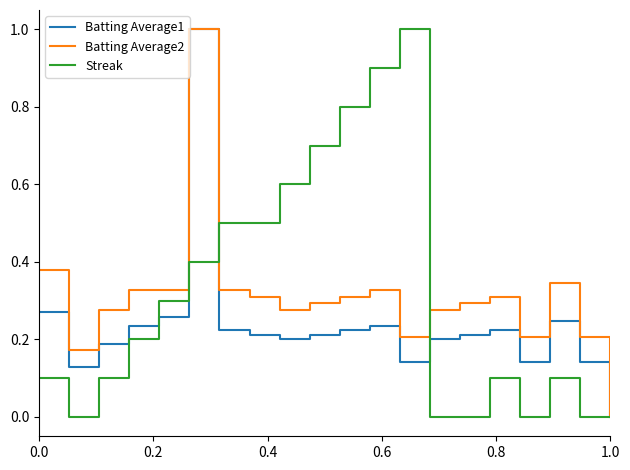

What is the greatest value displayed?

1.0